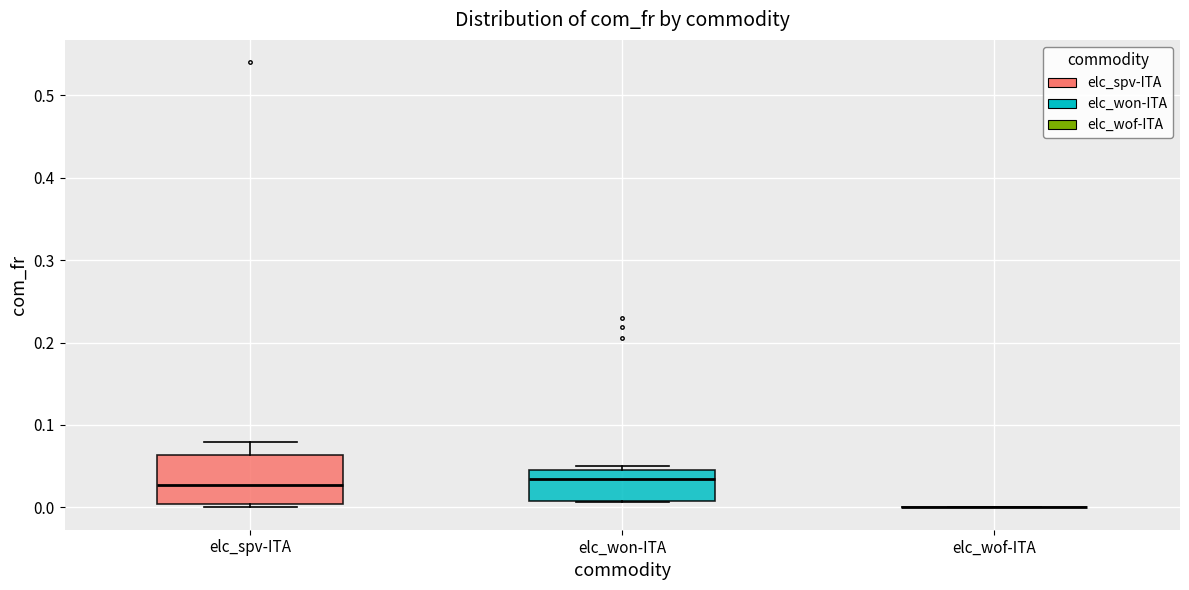

Reading left to right, read every box against the y-axis: the position of its median line, the range the box covers, and the ends of its whiskers. The values are not printed on the chart, so give them approximately, as read against the axis.

elc_spv-ITA: median 0.03, box 0.00 to 0.06, whiskers 0.00 (just below the box's lower edge) to 0.08
elc_won-ITA: median 0.03, box 0.01 to 0.05, whiskers 0.01 to 0.05 (just above the box's upper edge)
elc_wof-ITA: box collapsed to a line at 0.00, whiskers 0.00 to 0.00